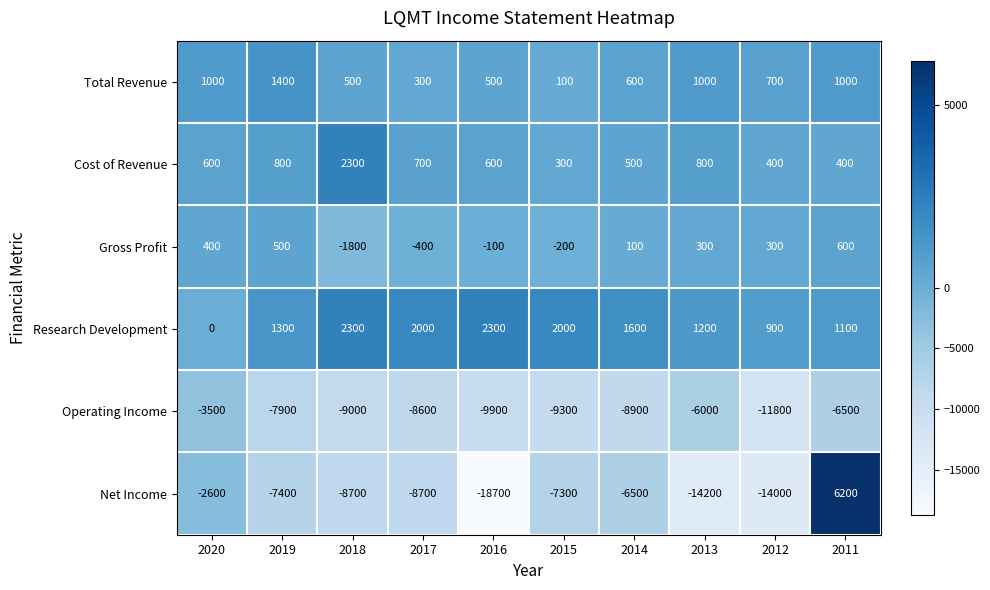

What is the sum of the Total Revenue values at 2011 and 2019?

2400